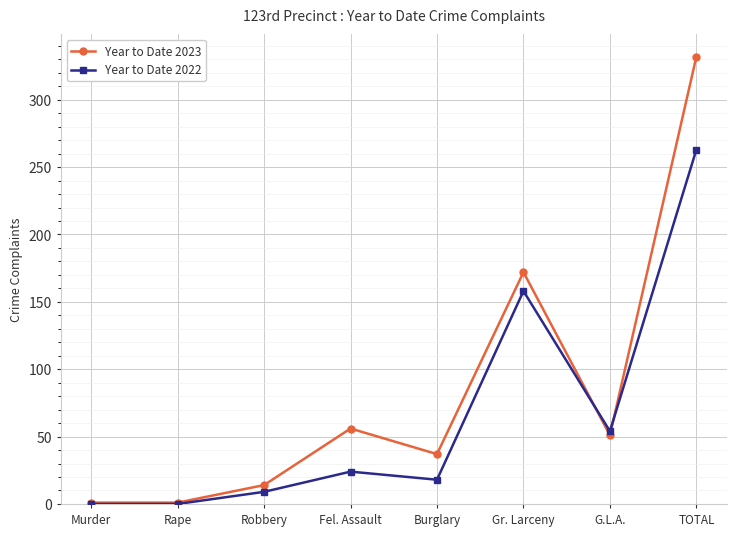

True or false: Year to Date 2022 has more than 2 points higher than both neighbors.

False